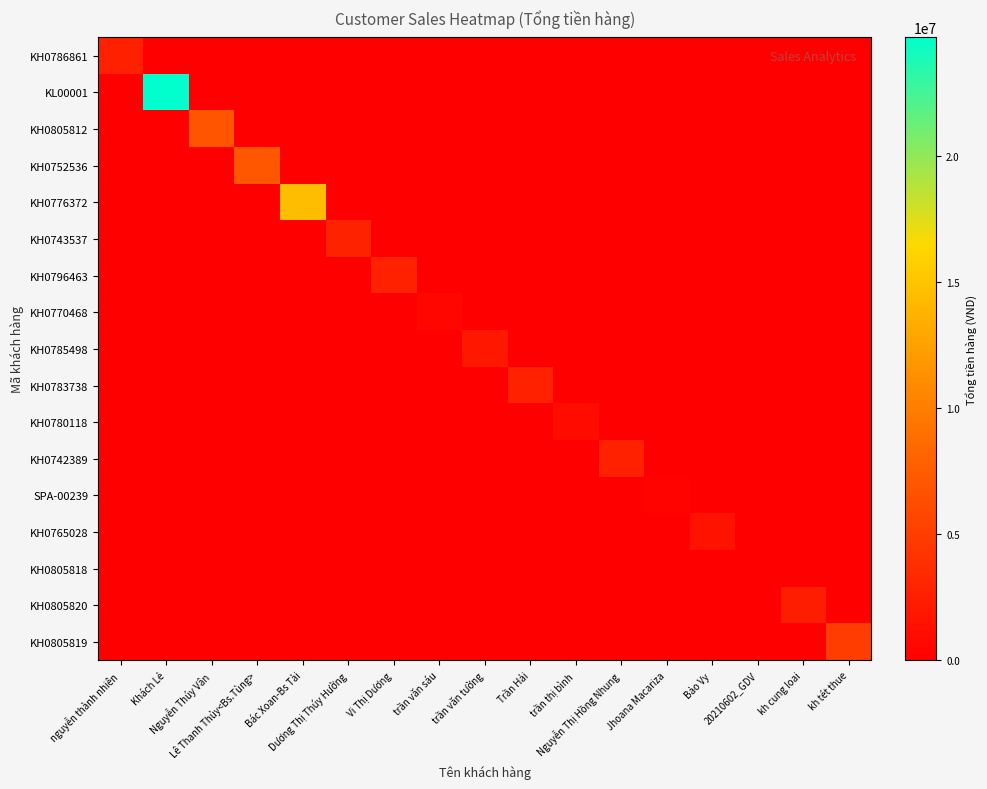

Which series has the largest range (max minus min)?

KL00001